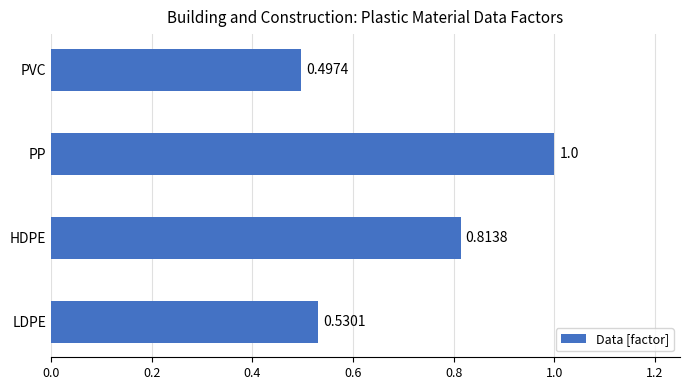

Rank the categories by value from lowest to highest.

PVC, LDPE, HDPE, PP